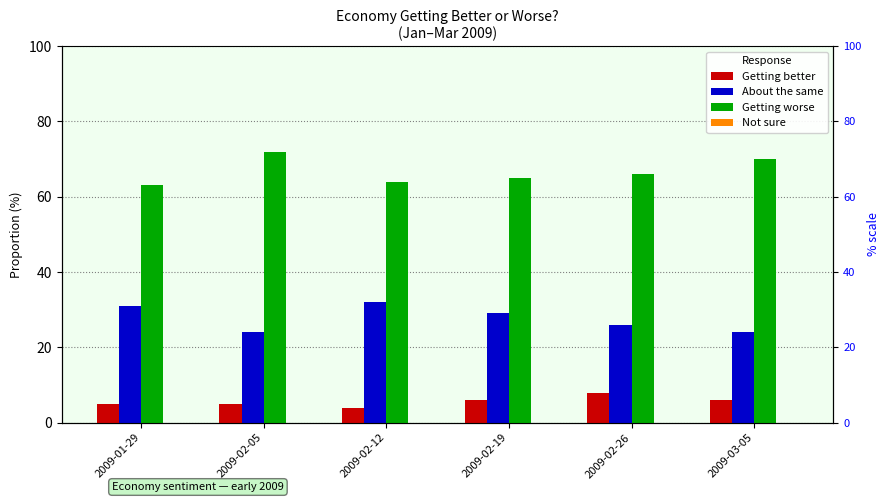

Is it true that About the same equals 35.8 at 2009-02-26?

False